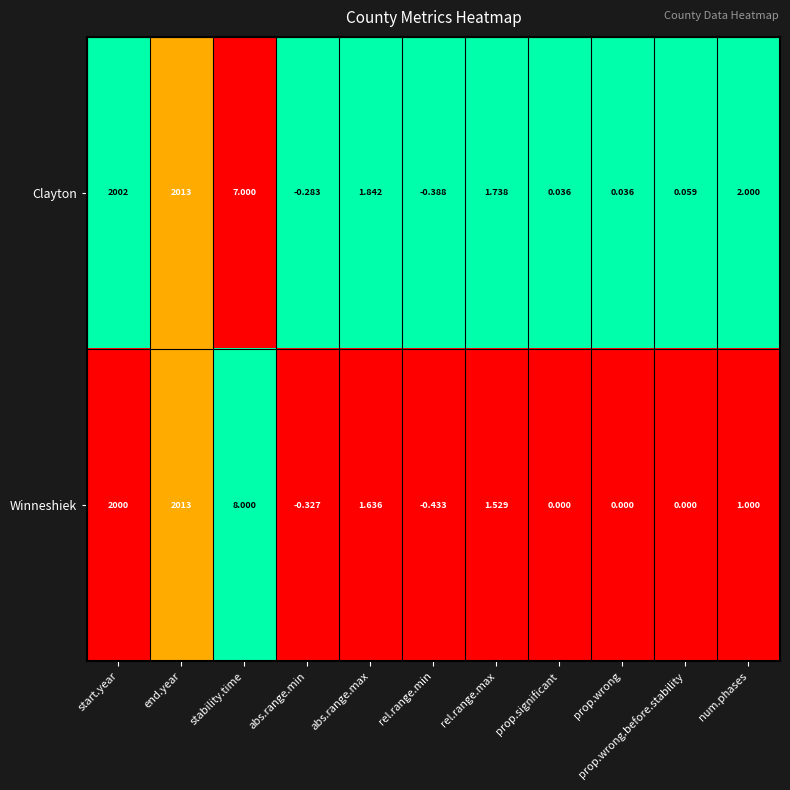

Where is Clayton nearest to the value 1006?

start.year